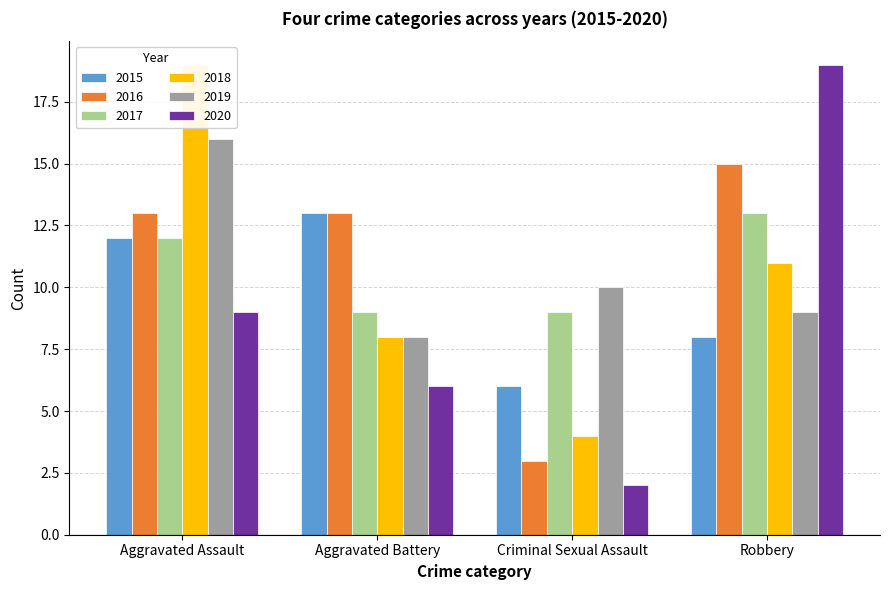

Reading left to right, transcribe all the data shown in this chart.

2015: 12	13	6	8
2016: 13	13	3	15
2017: 12	9	9	13
2018: 19	8	4	11
2019: 16	8	10	9
2020: 9	6	2	19